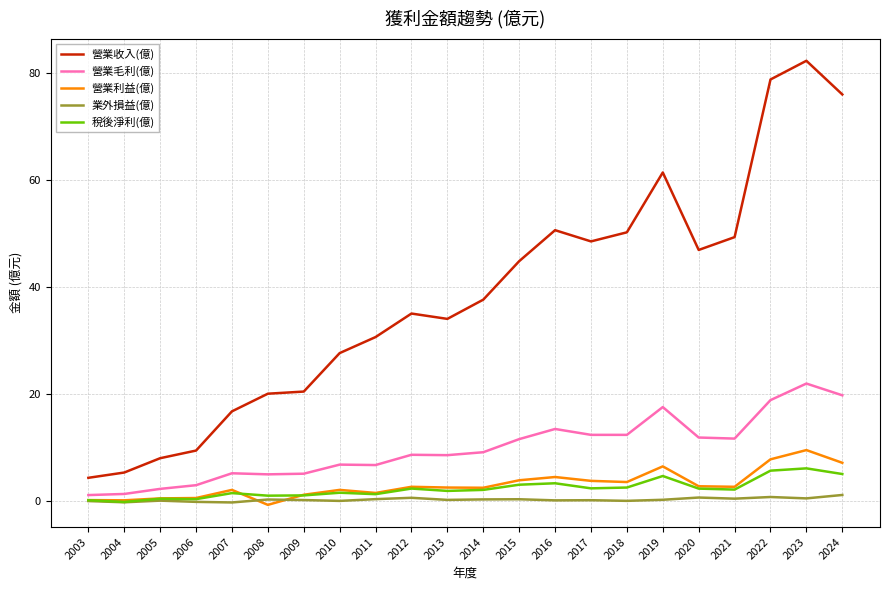

What are all the series names shown in the legend?

營業收入(億), 營業毛利(億), 營業利益(億), 業外損益(億), 稅後淨利(億)